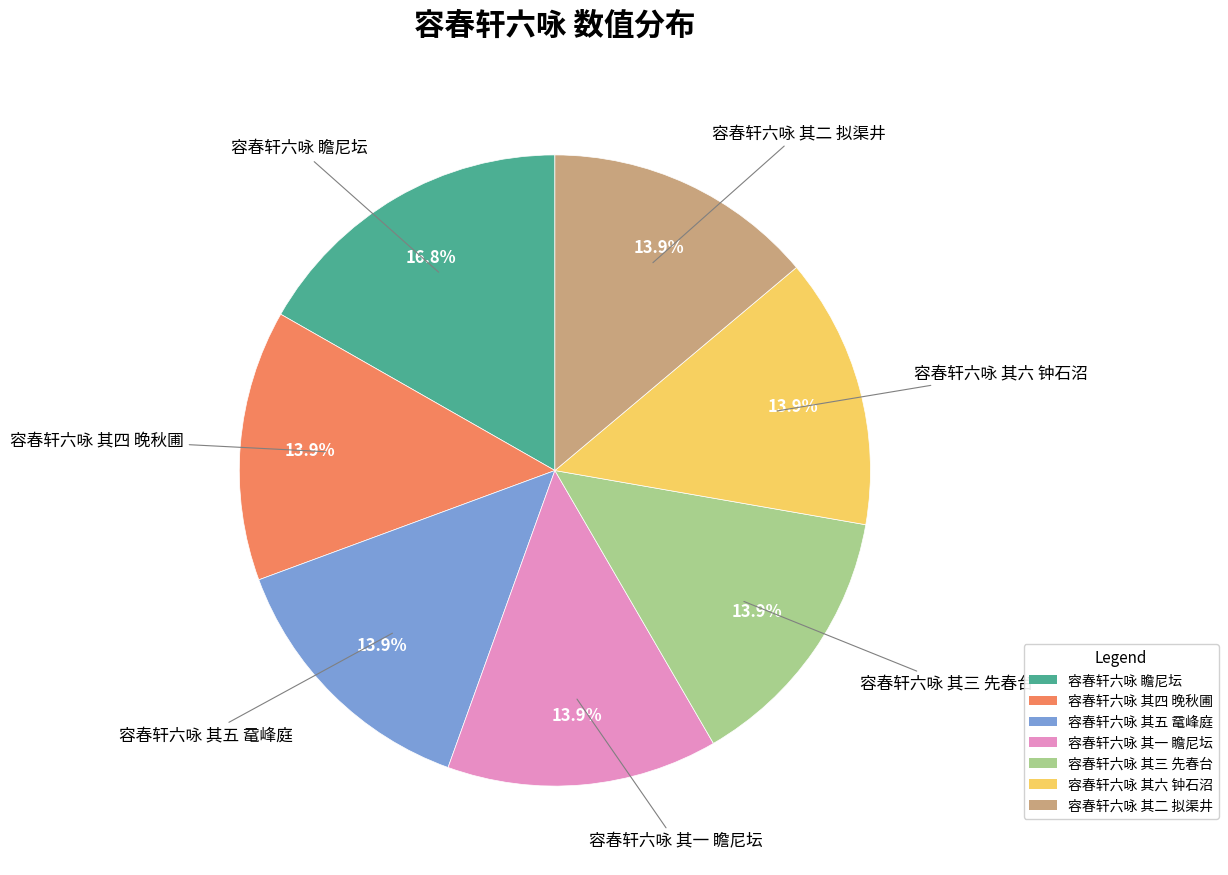

What percentage is the 容春轩六咏 其五 鼋峰庭 slice, to the nearest percent?

14%